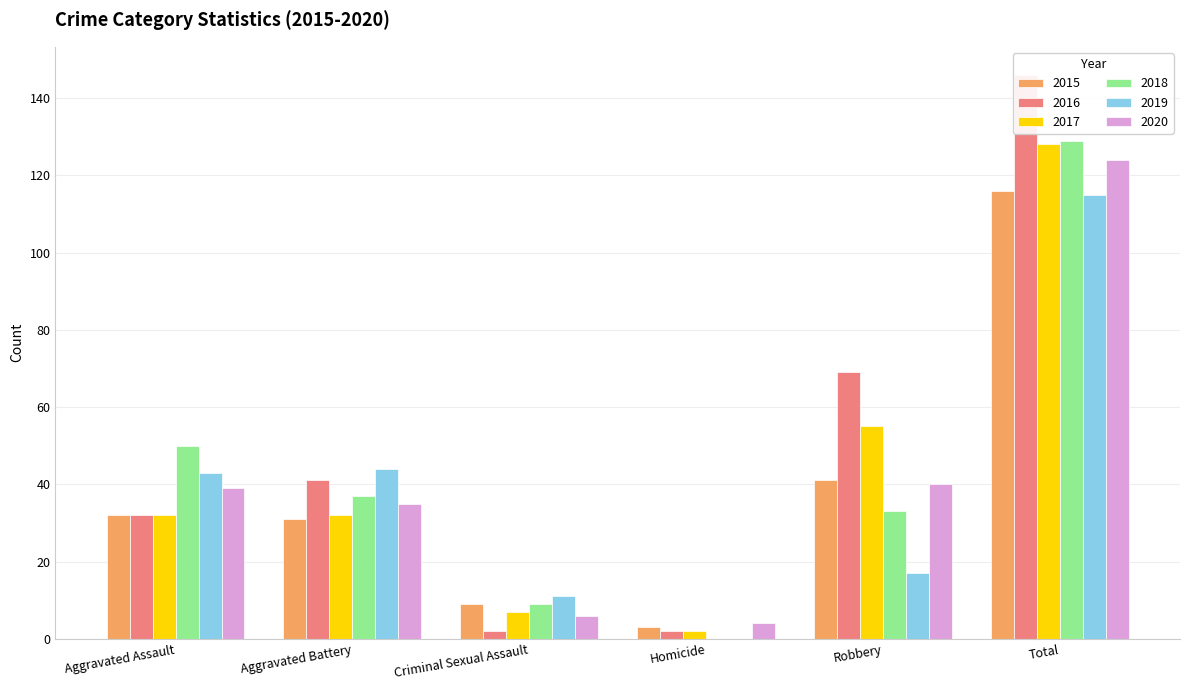

What is the label of the 4th bar from the left?

Homicide